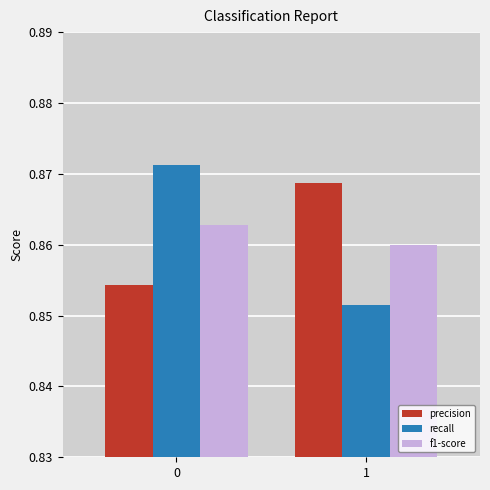

What is the sum of the recall values at 0 and 1?

1.7